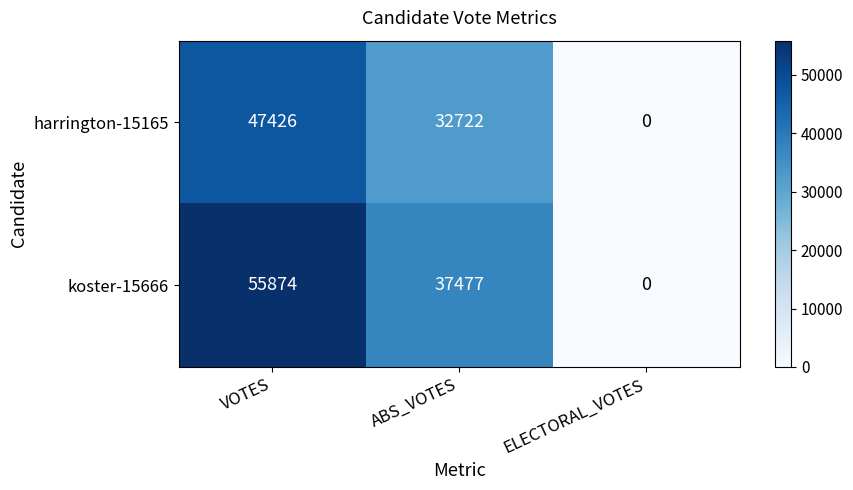

What is the sum of the koster-15666 values at ABS_VOTES and ELECTORAL_VOTES?

37477